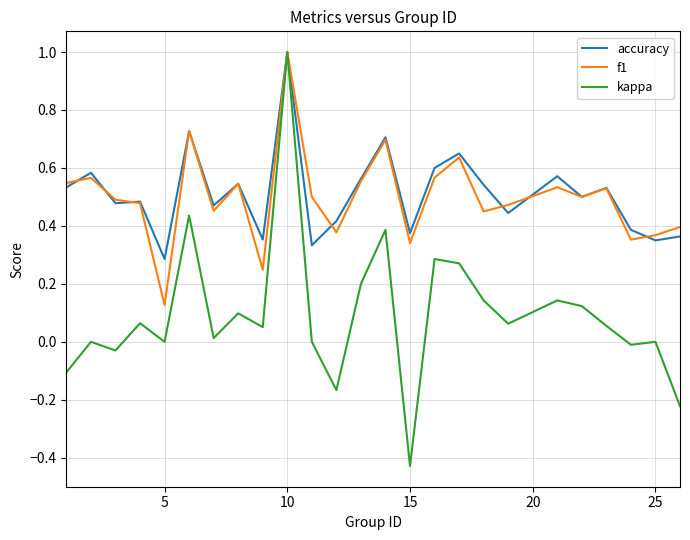

Which series has the largest total across all categories?

accuracy